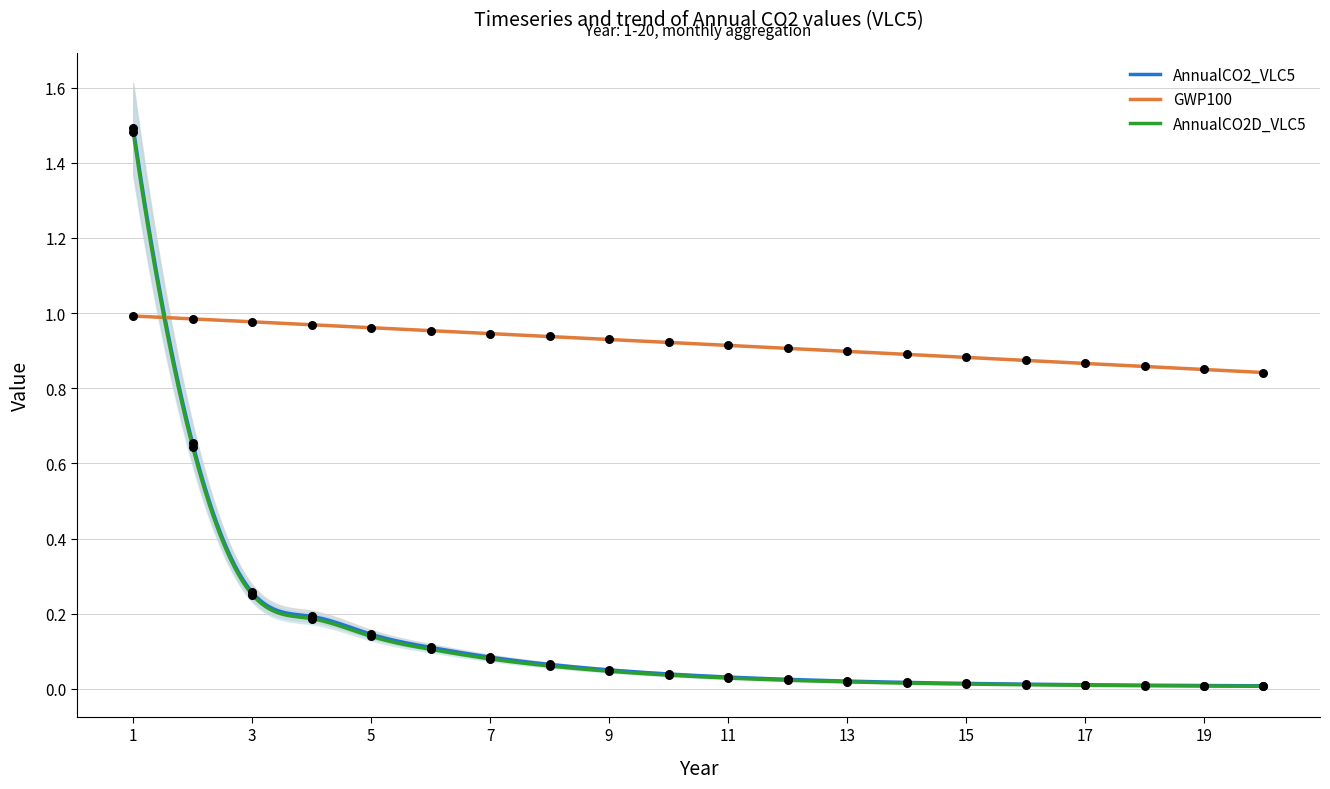

Which series has the largest Y range (max minus min)?

AnnualCO2_VLC5